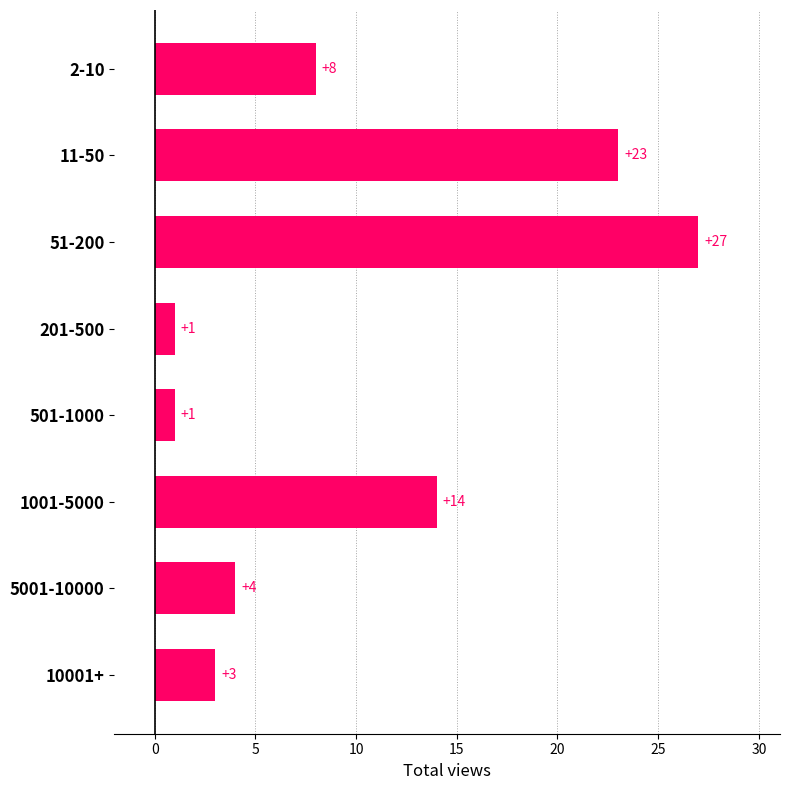

What is the label of the 7th bar from the bottom?

11-50